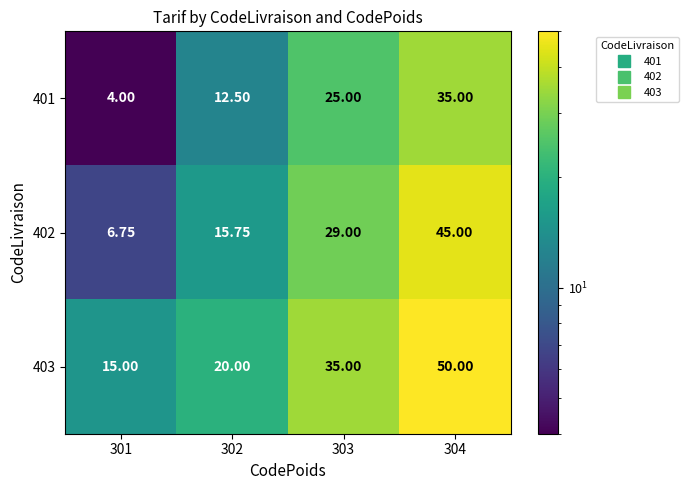

Is the value of 402 at 304 greater than the value of 401 at 303?

Yes